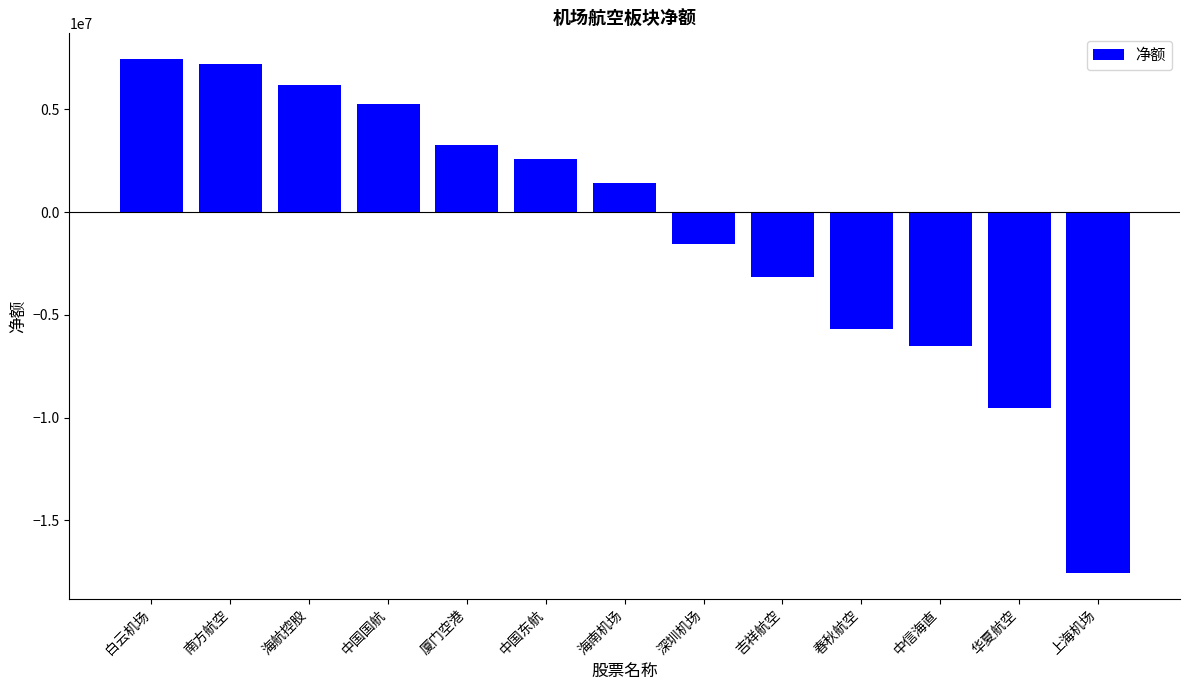

Reading right to left, what are all the values shown in this chart?

上海机场=-17558431	华夏航空=-9534021	中信海直=-6522807	春秋航空=-5706286	吉祥航空=-3141995	深圳机场=-1573254	海南机场=1402920	中国东航=2570490	厦门空港=3250111	中国国航=5254545	海航控股=6193479	南方航空=7224335	白云机场=7452975